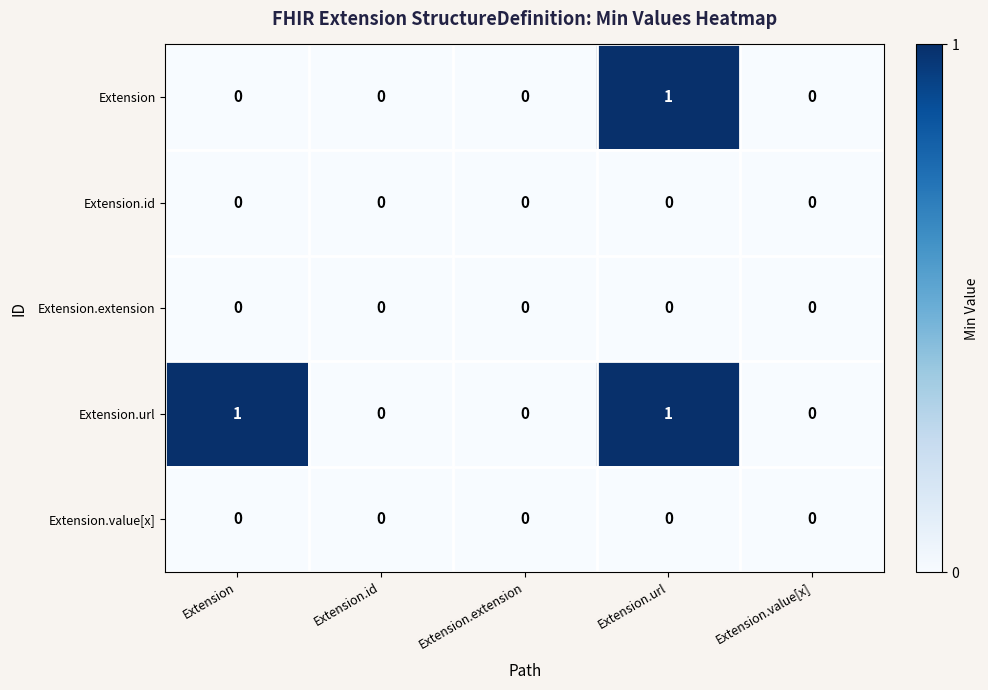

Reading left to right, list all the values displayed in this chart.

Extension: Extension=0	Extension.id=0	Extension.extension=0	Extension.url=1	Extension.value[x]=0
Extension.id: Extension=0	Extension.id=0	Extension.extension=0	Extension.url=0	Extension.value[x]=0
Extension.extension: Extension=0	Extension.id=0	Extension.extension=0	Extension.url=0	Extension.value[x]=0
Extension.url: Extension=1	Extension.id=0	Extension.extension=0	Extension.url=1	Extension.value[x]=0
Extension.value[x]: Extension=0	Extension.id=0	Extension.extension=0	Extension.url=0	Extension.value[x]=0